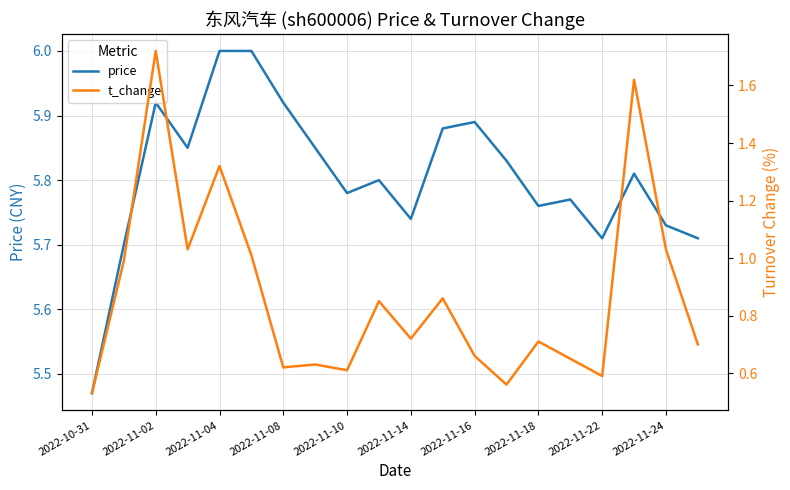

The price series shows 8.4 at 2022-11-16. True or false?

False